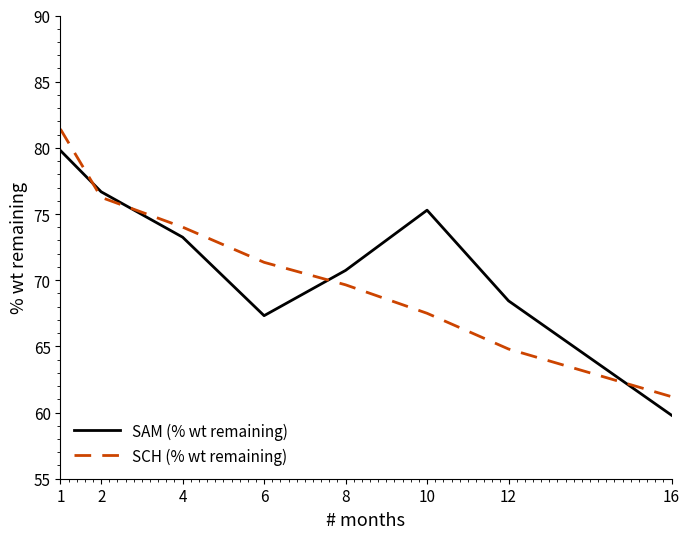

What is the difference between the SAM (% wt remaining) values at 6 and 2?

9.4